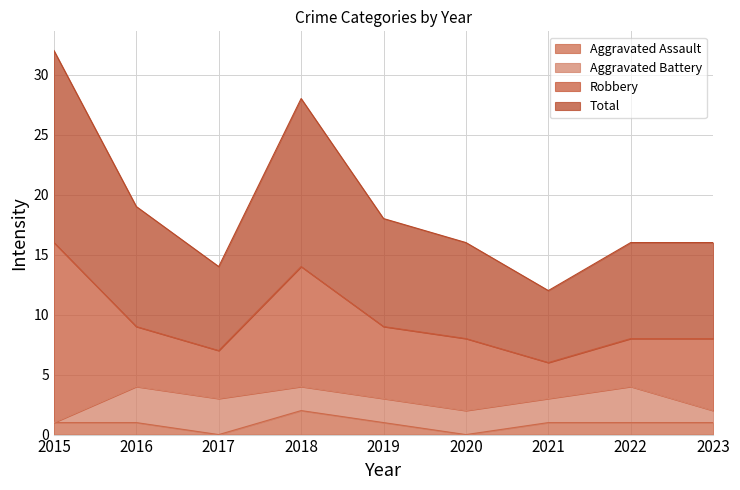

The Aggravated Assault series shows 1 at 2019. True or false?

True